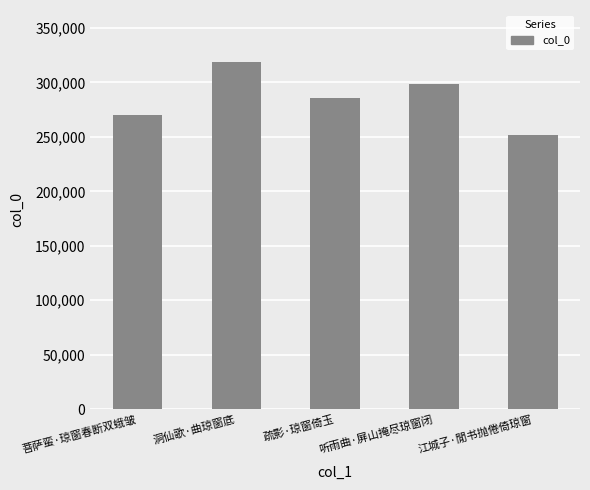

The chart shows a value of 168304 at 疏影·琼窗倚玉. True or false?

False